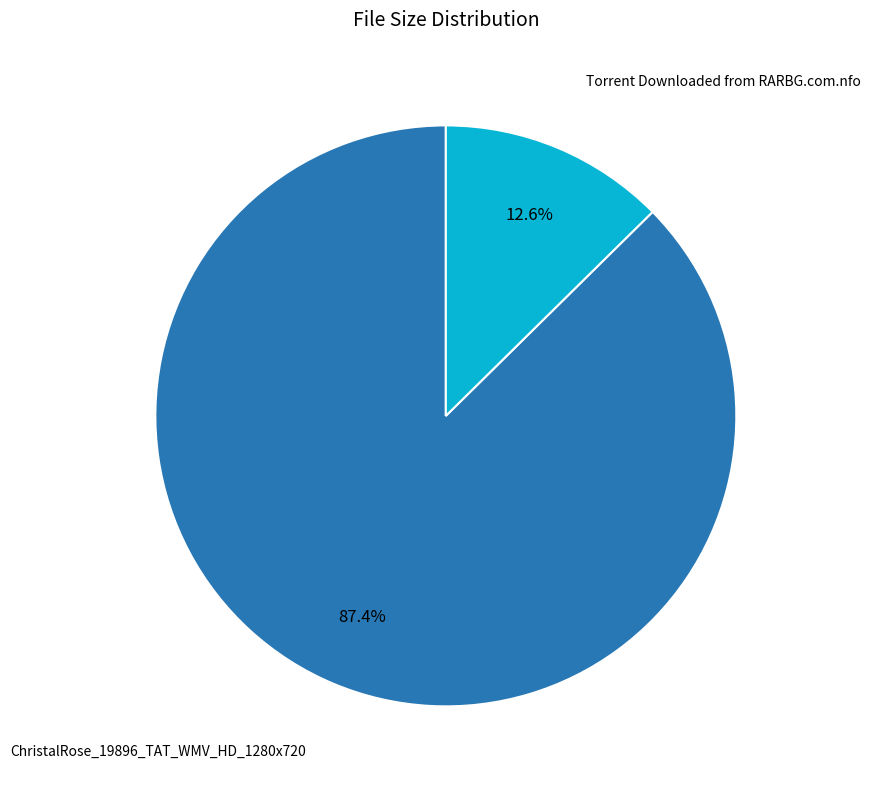

Which slice is the largest?

ChristalRose_19896_TAT_WMV_HD_1280x720